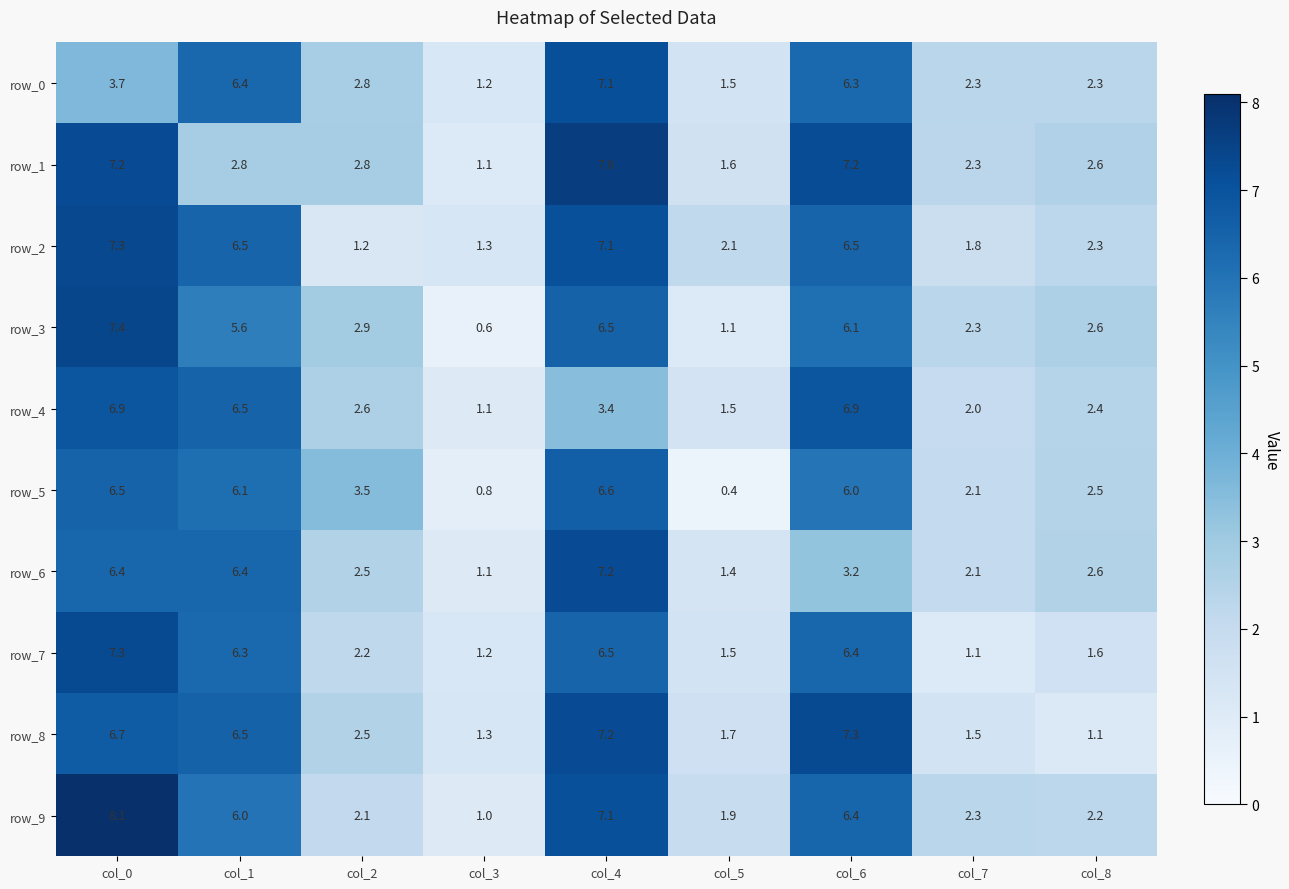

How many data points in row_0 are above 2?

7